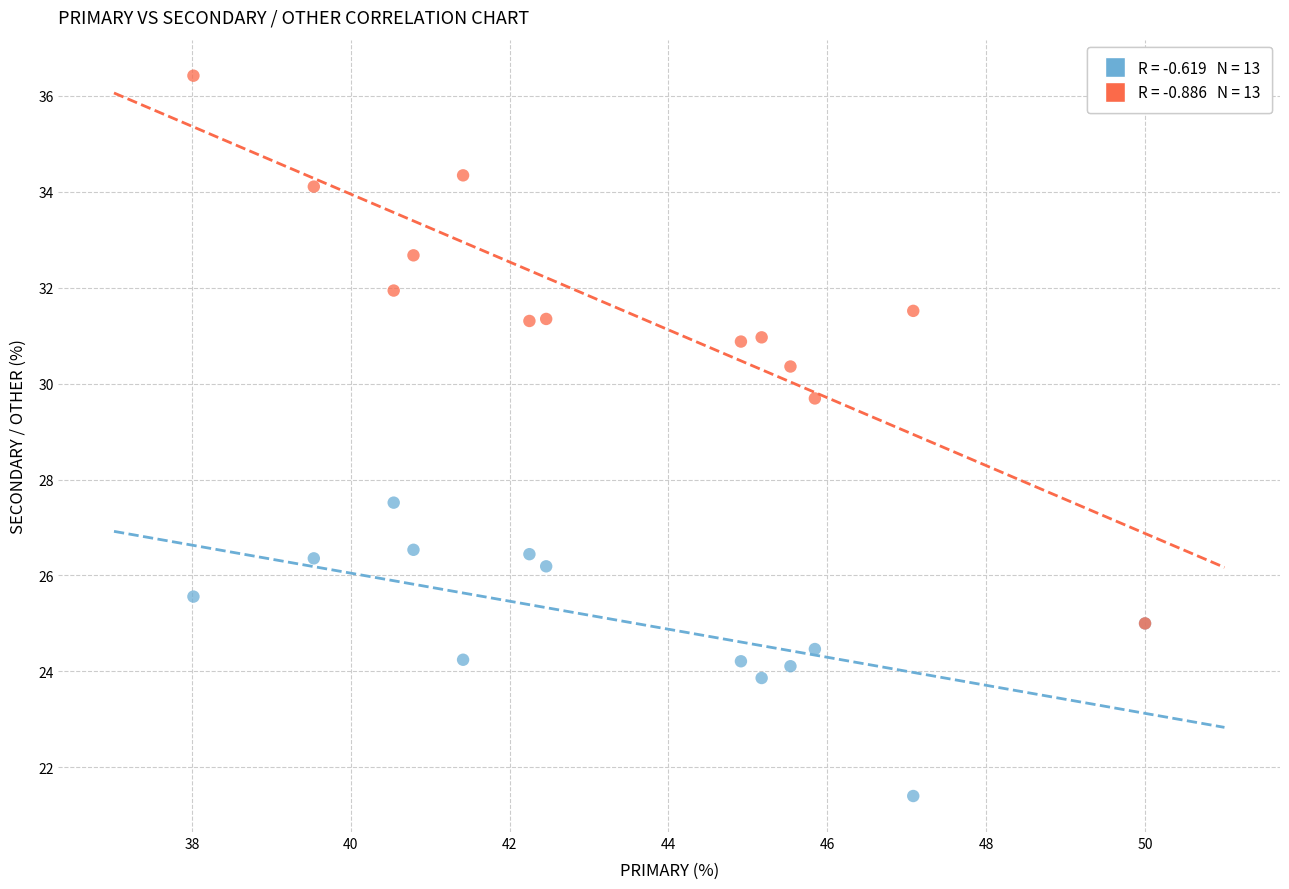

Across all series, what Y value is closest to 28?

27.5